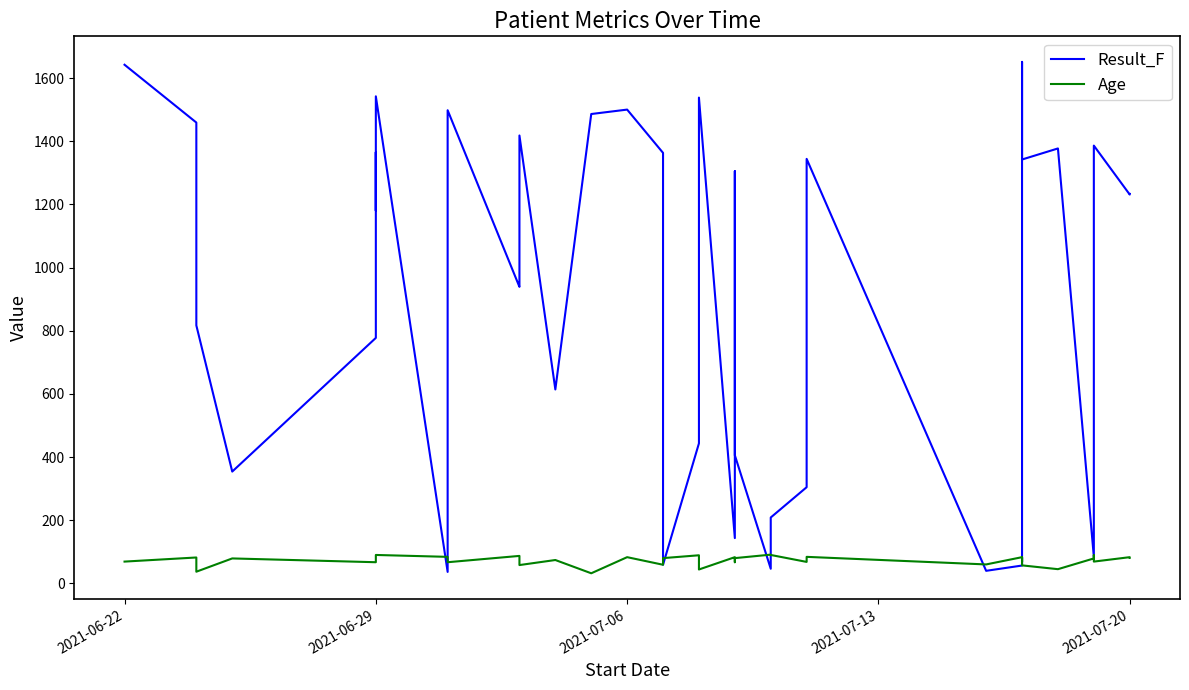

Does the chart have visible grid lines?

No